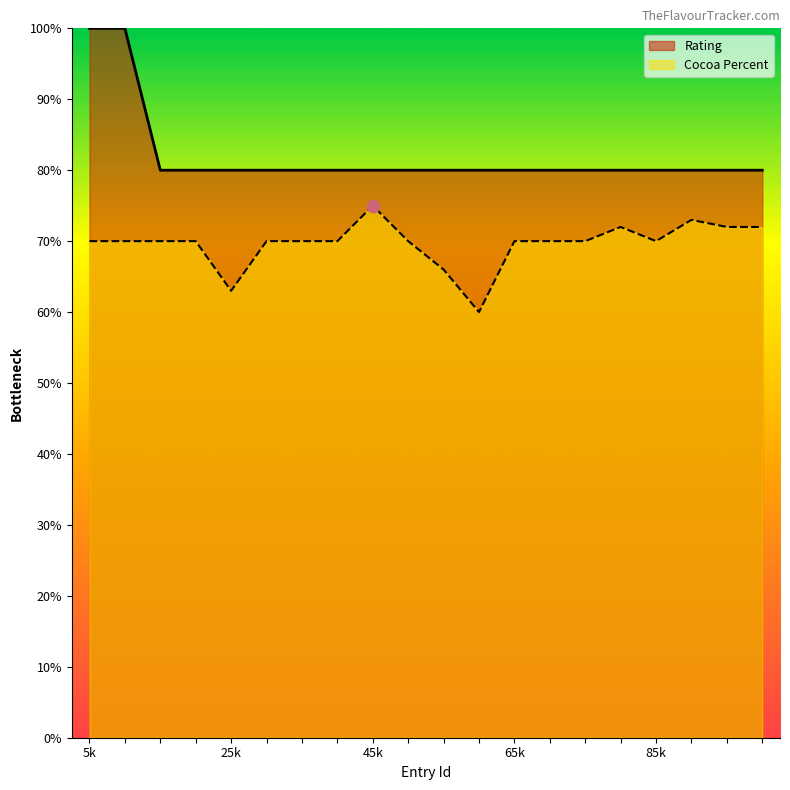

At how many categories does at least one series exceed 0?

20